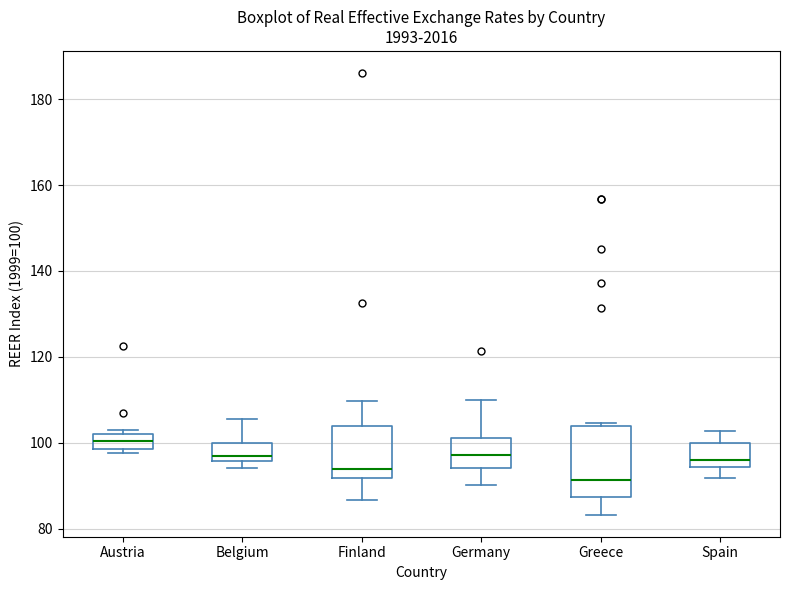

Which box is the tallest, from its lower edge to its upper edge?

Greece